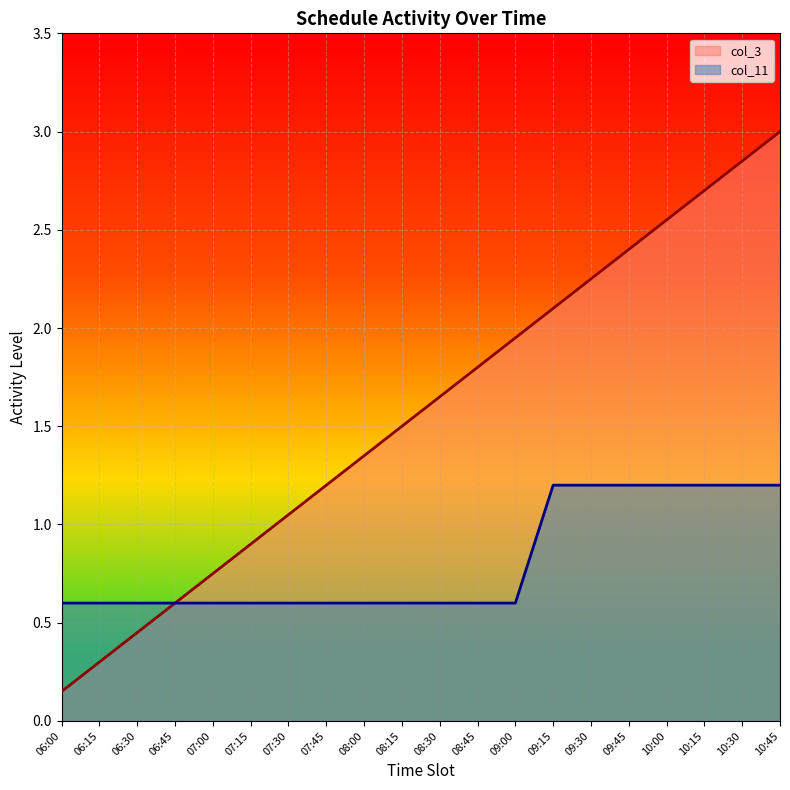

What is the average value of the Series 1 series?

0.8